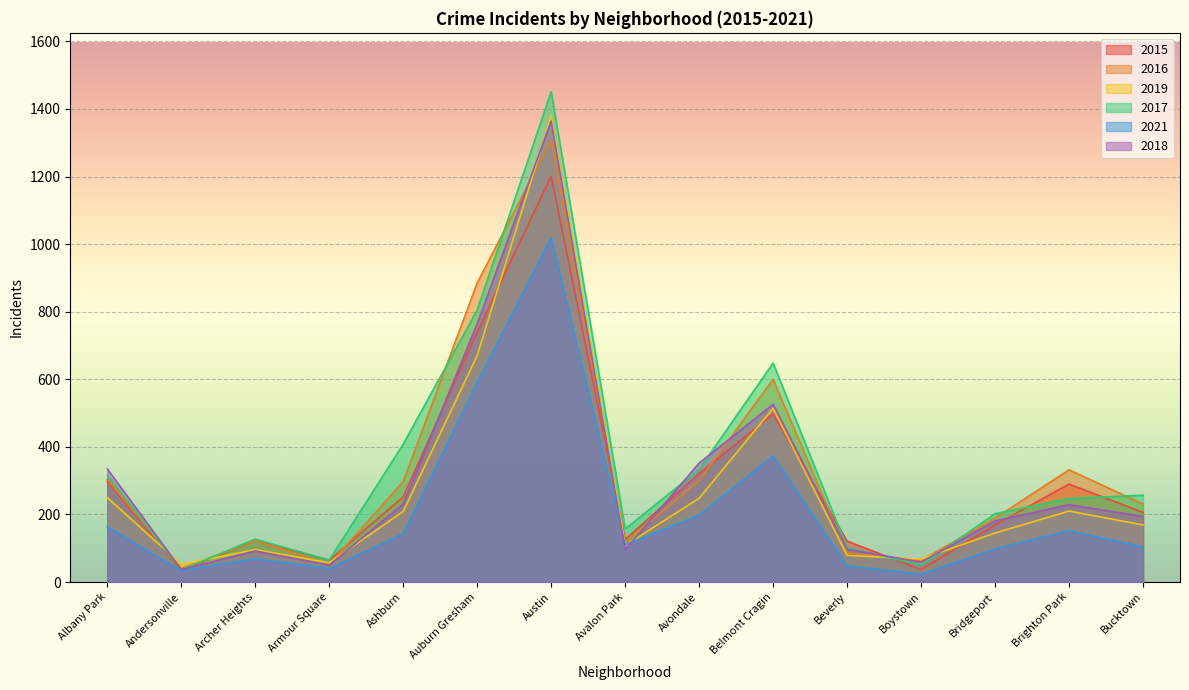

What is the highest value of the 2015 series?

1201